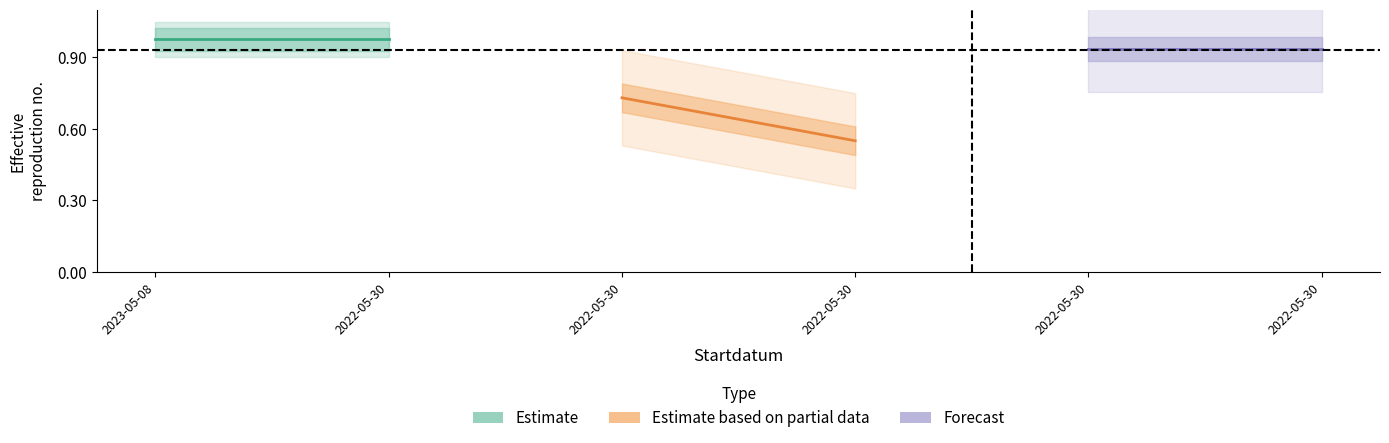

Which series has the largest total across all categories?

Estimate